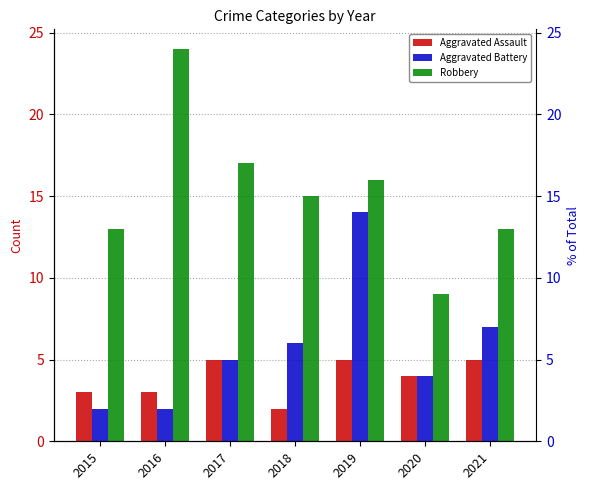

List the labels in order of Aggravated Battery value, largest first.

2019, 2021, 2018, 2017, 2020, 2015, 2016